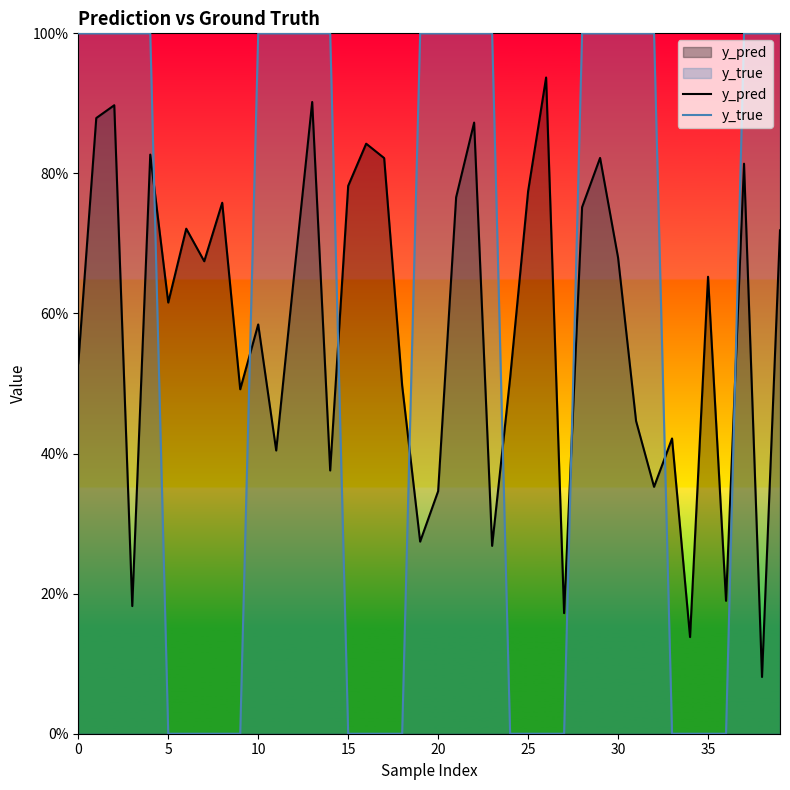

In y_pred, how many points are higher than both neighbors (excluding endpoints)?

13